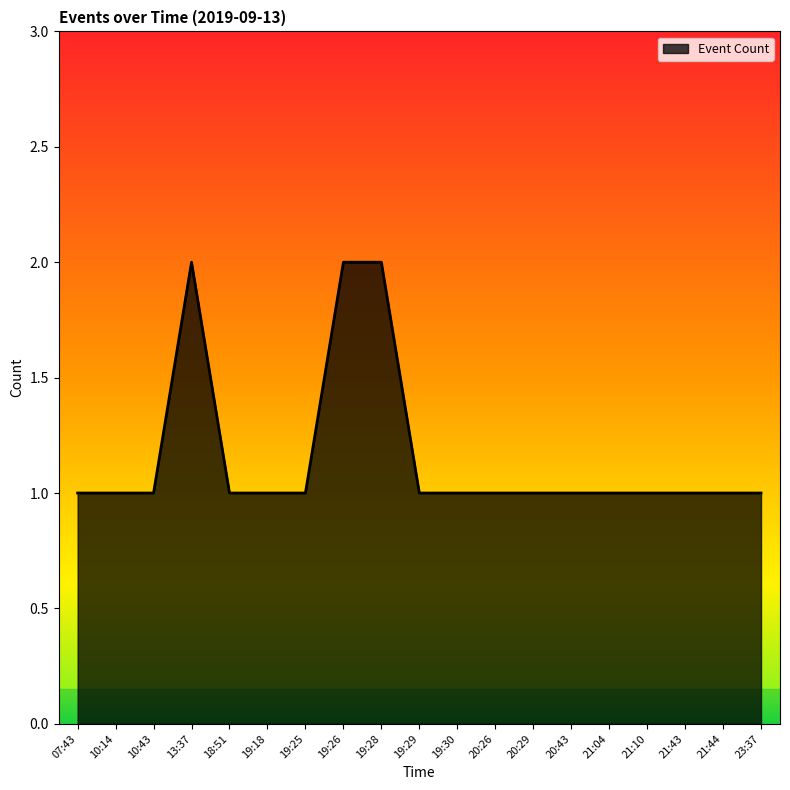

The value at 19:28 is 1. True or false?

False